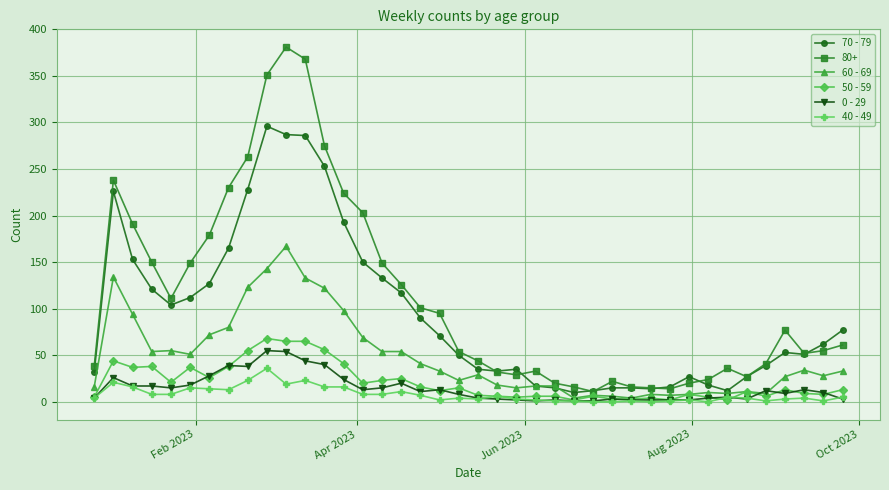

Which series has the largest total across all categories?

80+